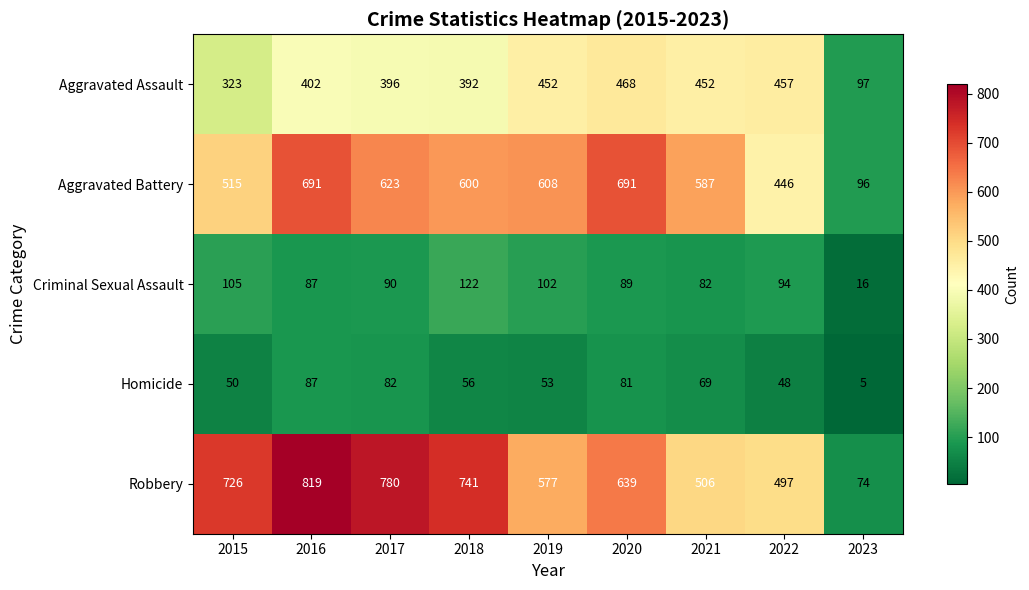

Rank the series at 2019 from highest to lowest value.

Aggravated Battery, Robbery, Aggravated Assault, Criminal Sexual Assault, Homicide